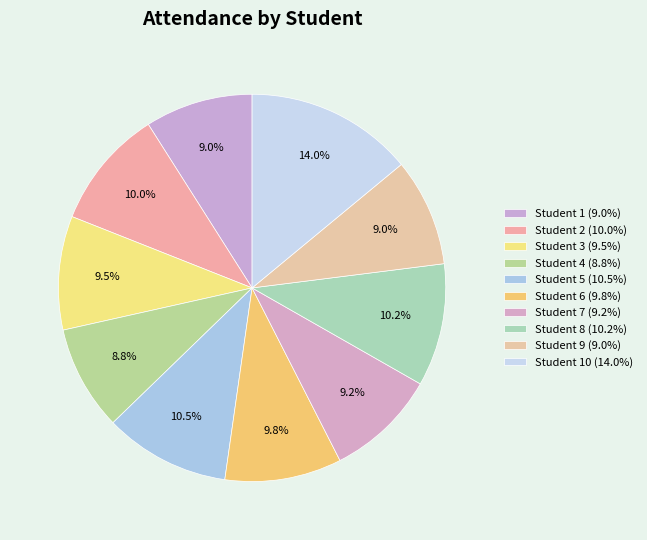

How many segments does this pie chart have?

10